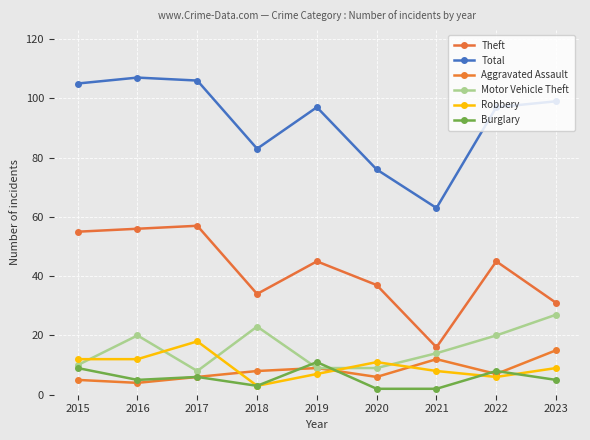

Where does the Motor Vehicle Theft series first go above 14?

2016